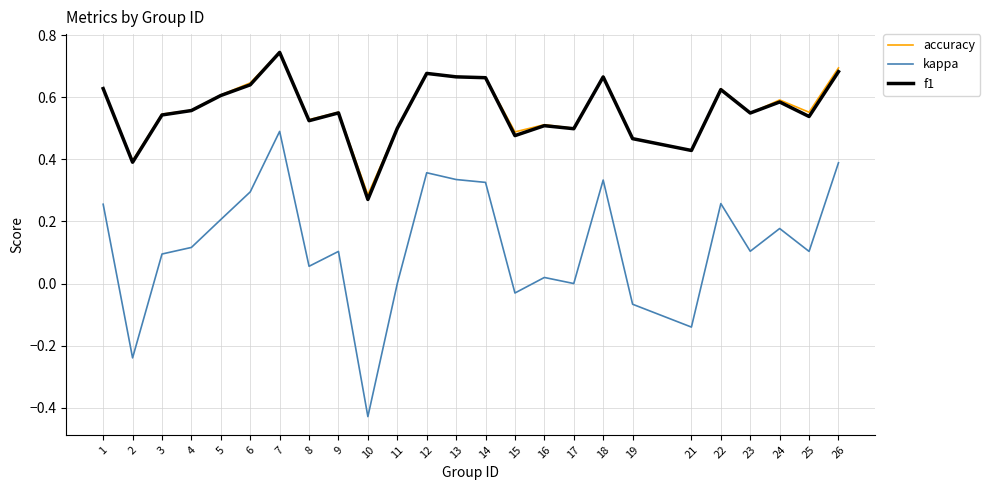

What is the sum of the f1 values at 3 and 26?

1.2